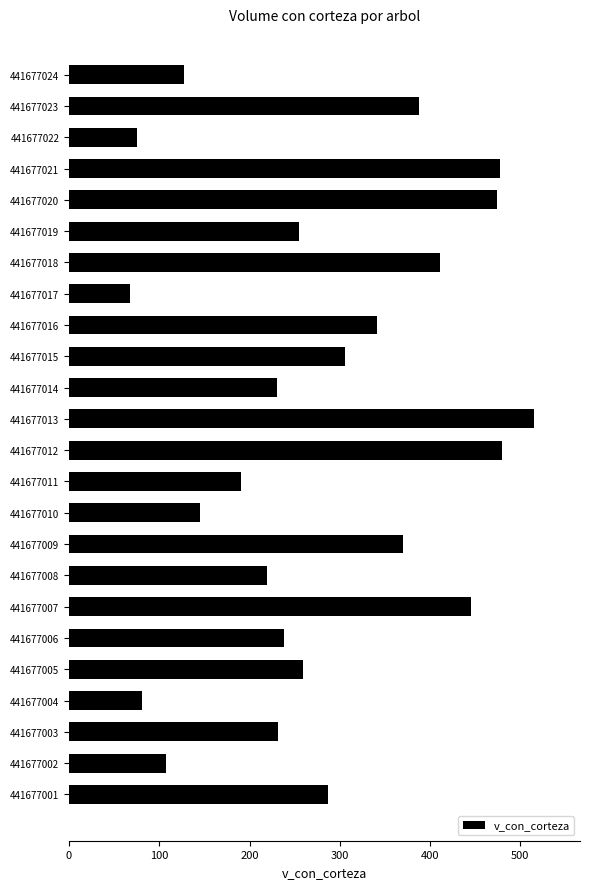

Is it true that the value at 441677001 is 439.8?

False